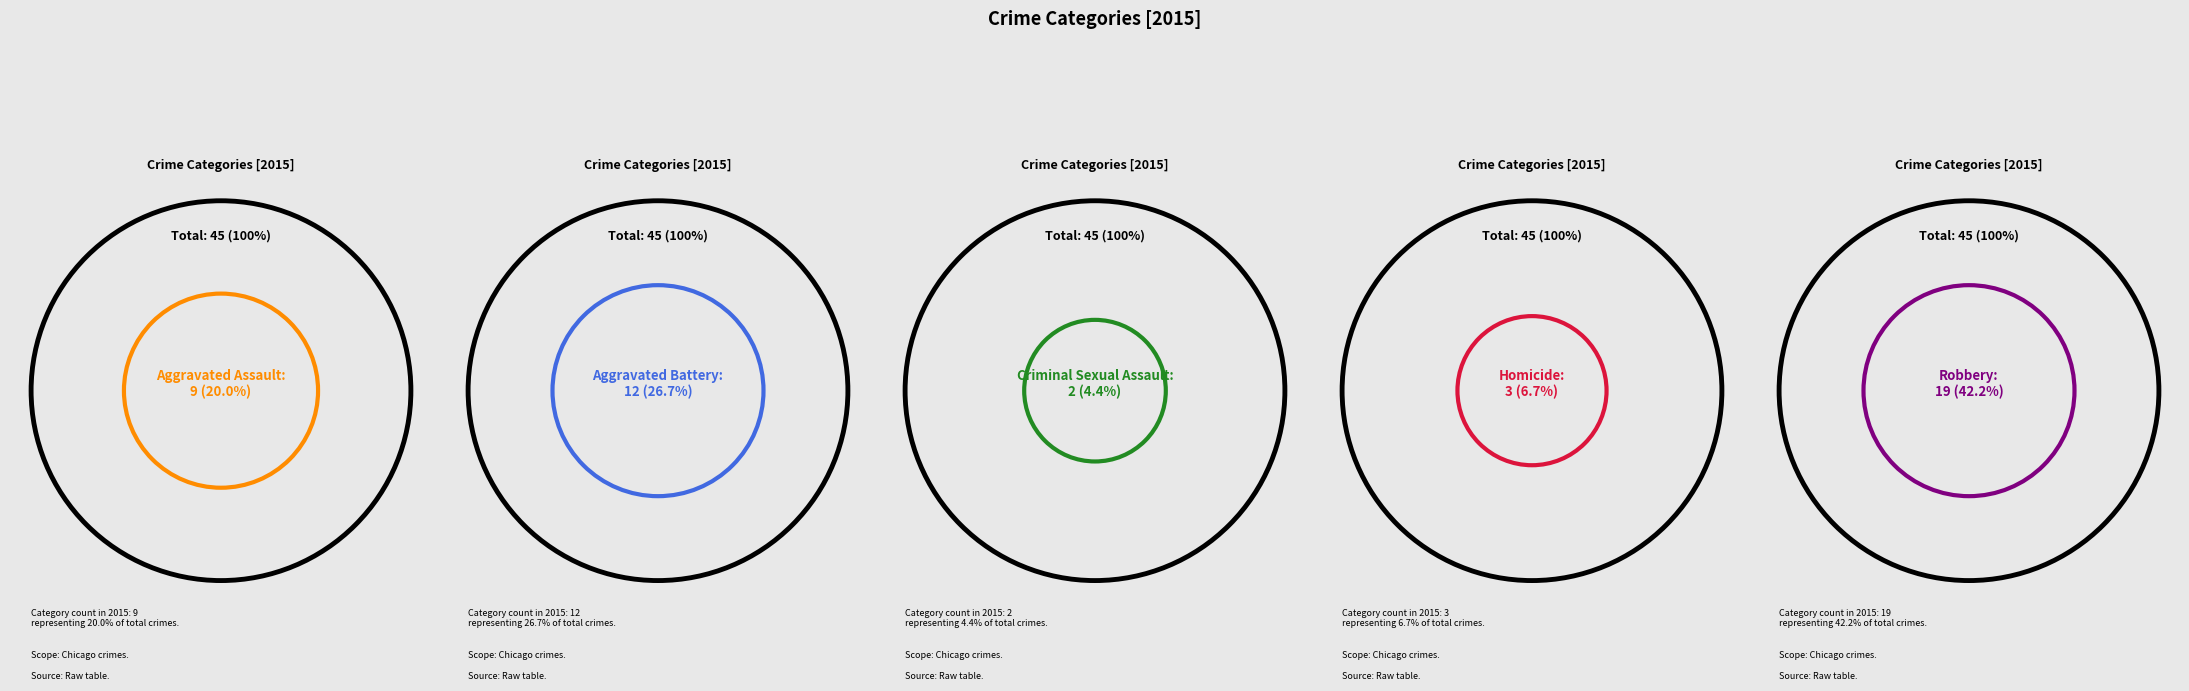

Which slice is the largest?

Robbery